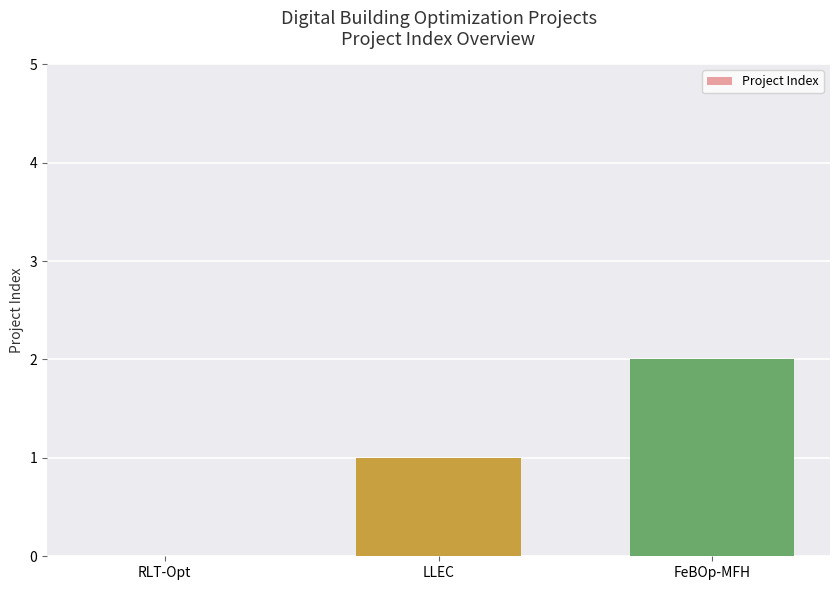

The value at RLT-Opt is 0. True or false?

True